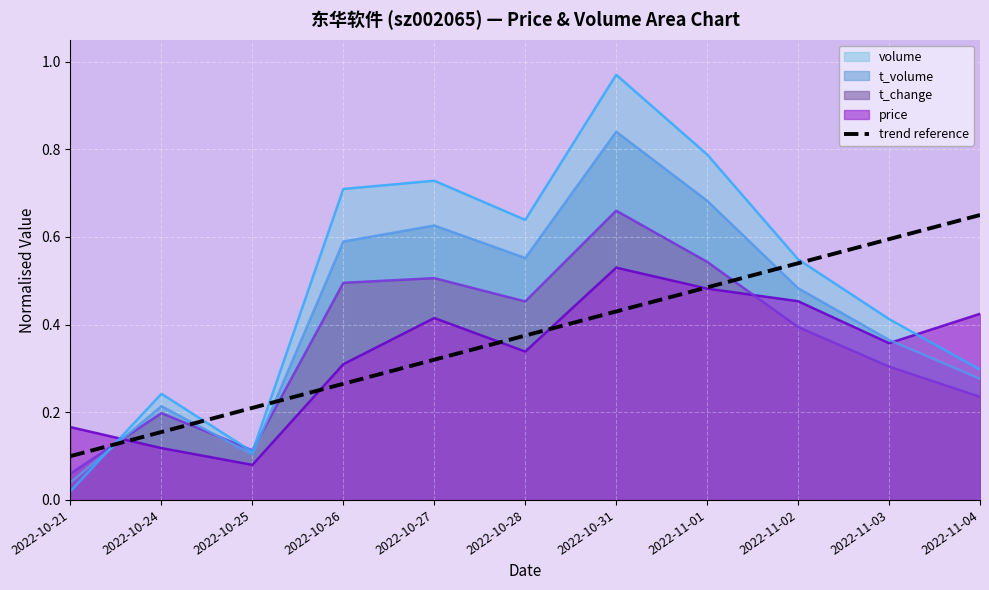

Which has a higher value, 2022-11-01 or 2022-10-27?

2022-11-01